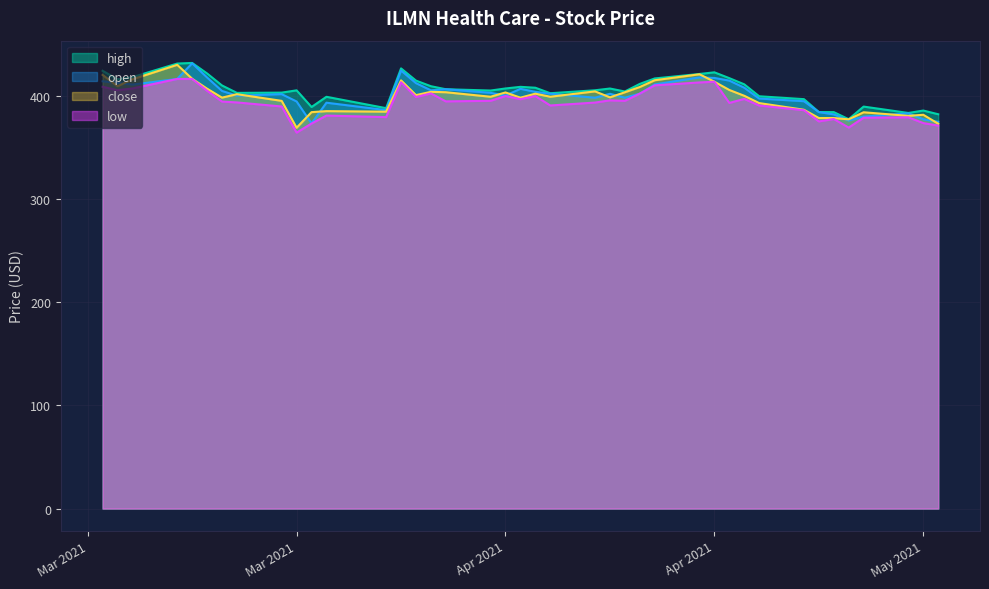

What is the sum of the close values at 31 and 19?

797.0